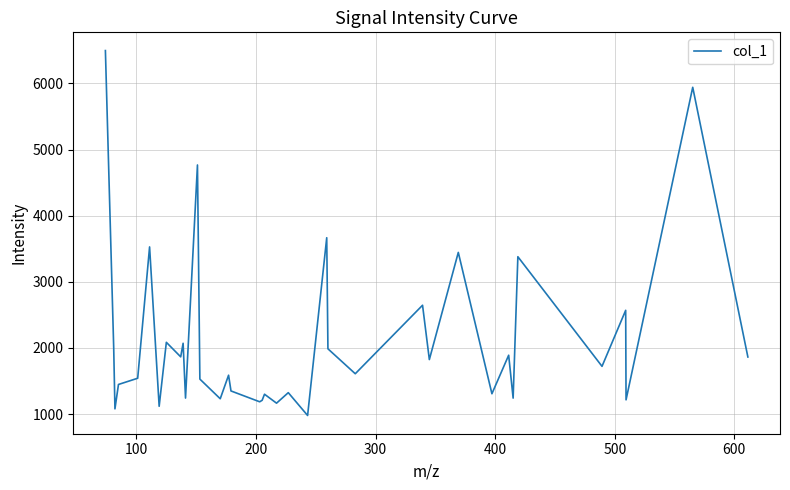

What is the smallest value displayed?

978.7